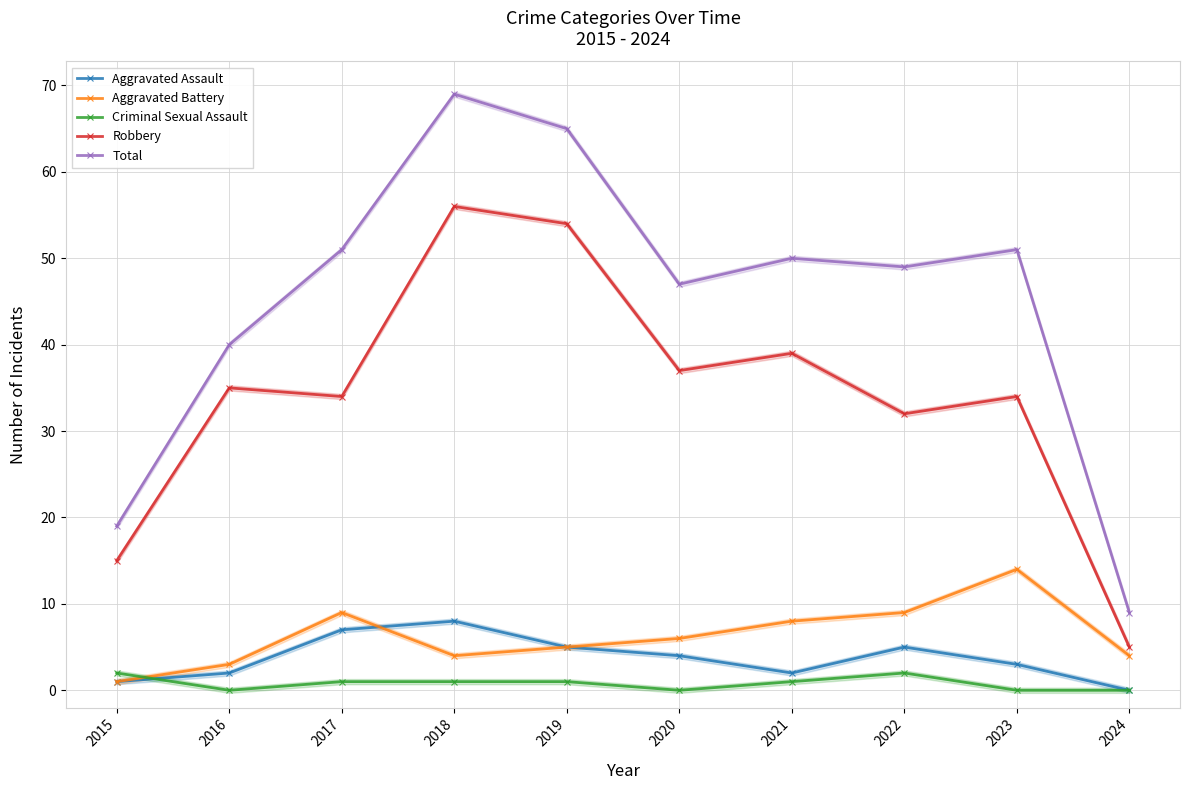

True or false: Aggravated Battery has a value of 6 at 2022.

False